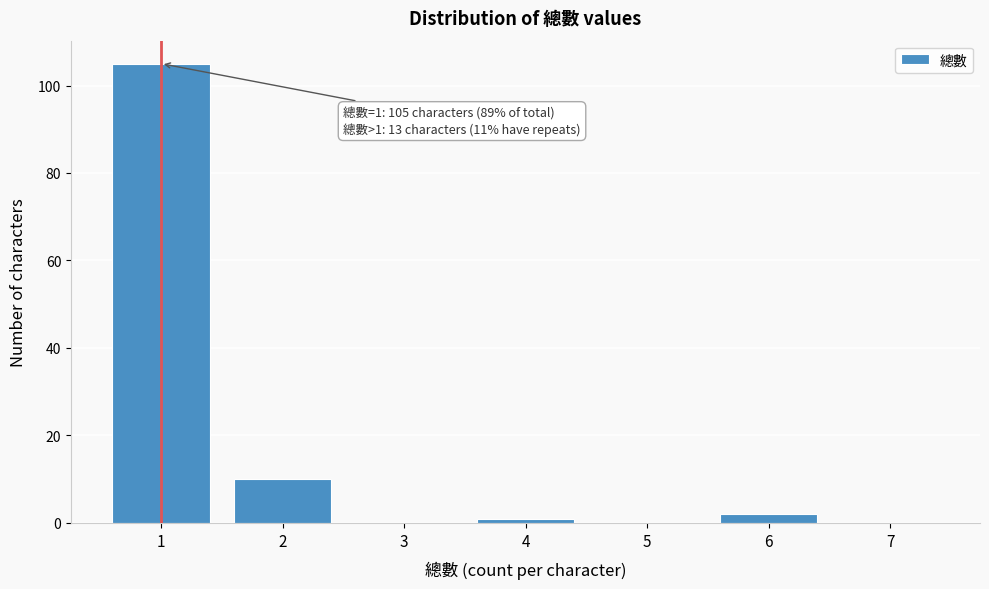

Reading right to left, list all the values displayed in this chart.

7=0	6=2	5=0	4=1	3=0	2=10	1=105